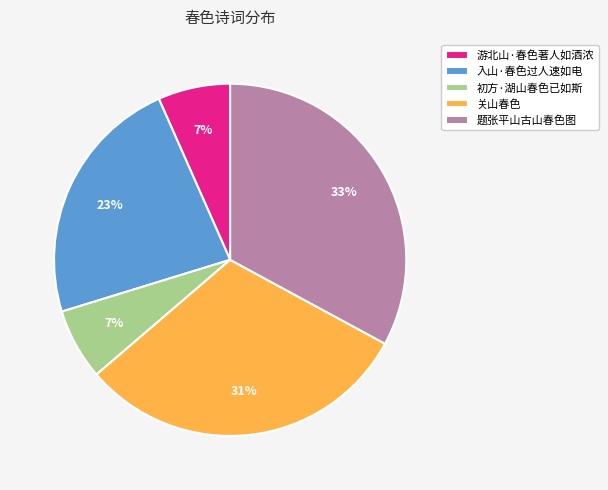

To the nearest percent, what is the difference between the 初方·湖山春色已如斯 and 题张平山古山春色图 slice percentages?

26%